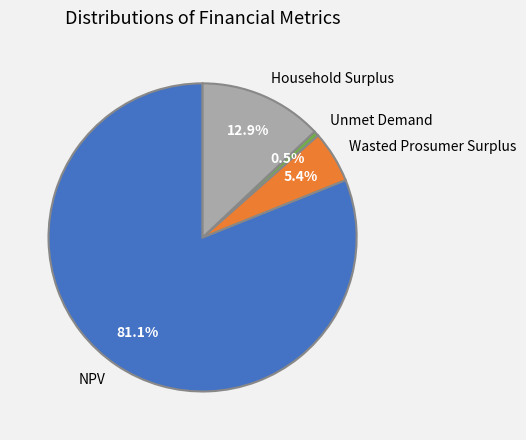

What percentage is the NPV slice, to the nearest percent?

81%